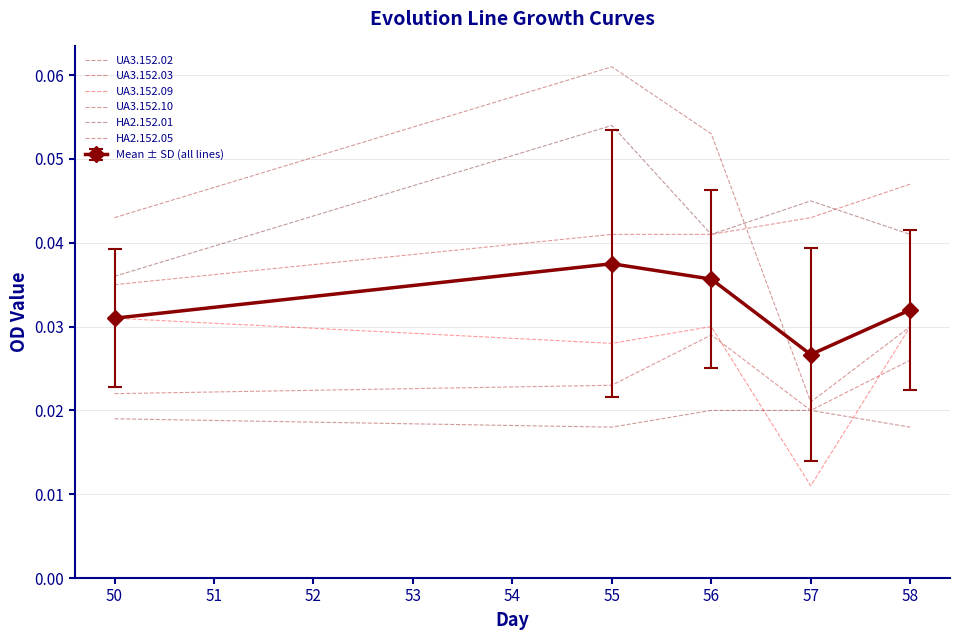

At which category does UA3.152.02 reach its first local valley?

55